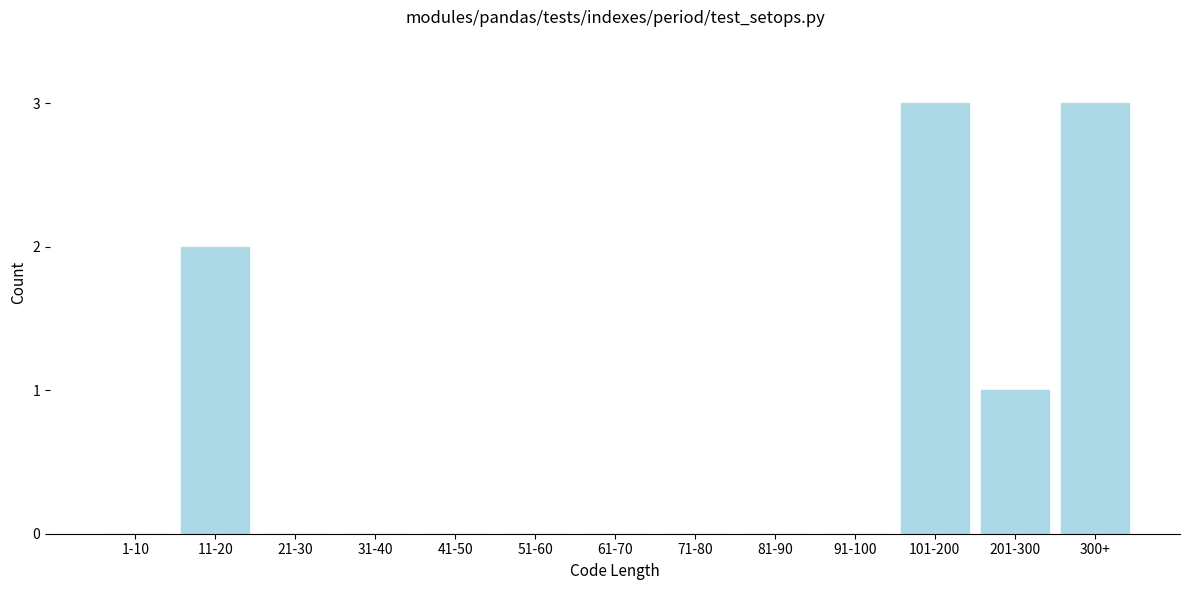

Reading right to left, extract all data points from this chart.

300+=3	201-300=1	101-200=3	91-100=0	81-90=0	71-80=0	61-70=0	51-60=0	41-50=0	31-40=0	21-30=0	11-20=2	1-10=0